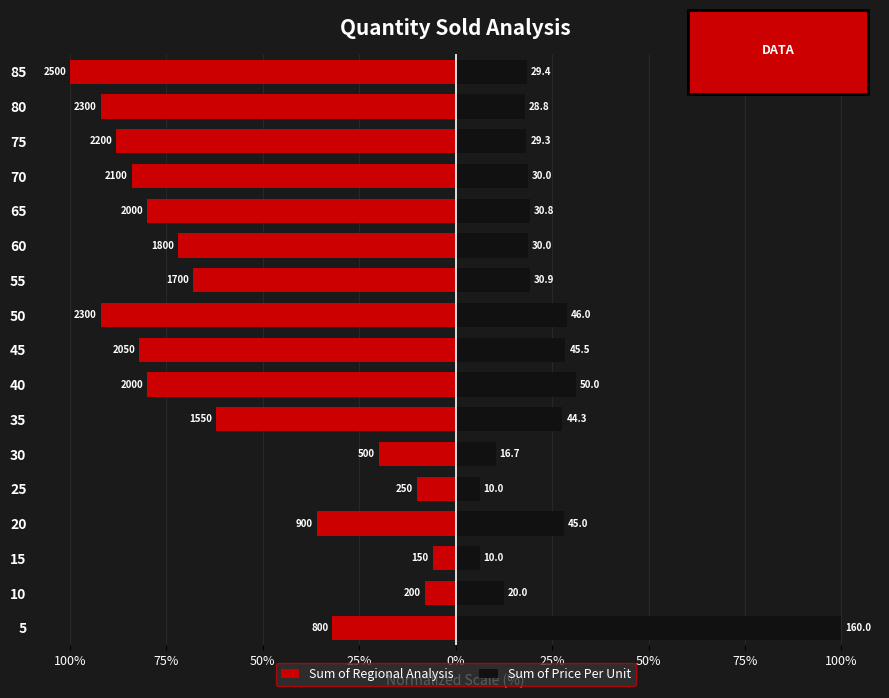

Reading left to right, list all the values displayed in this chart.

Sum of Regional Analysis: -32.0	-8.0	-6.0	-36.0	-10.0	-20.0	-62.0	-80.0	-82.0	-92.0	-68.0	-72.0	-80.0	-84.0	-88.0	-92.0	-100.0
Sum of Price Per Unit: 100.0	12.5	6.2	28.1	6.2	10.4	27.7	31.2	28.5	28.7	19.3	18.8	19.2	18.8	18.3	18.0	18.4